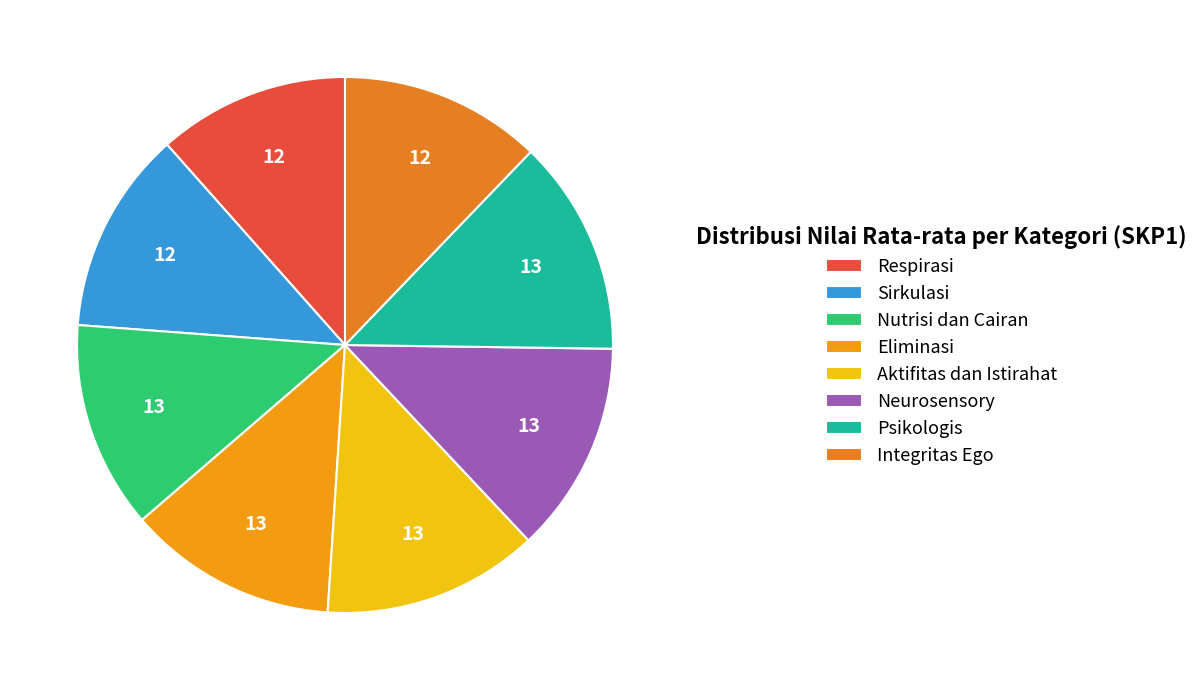

What percentage is the Nutrisi dan Cairan slice, to the nearest percent?

13%